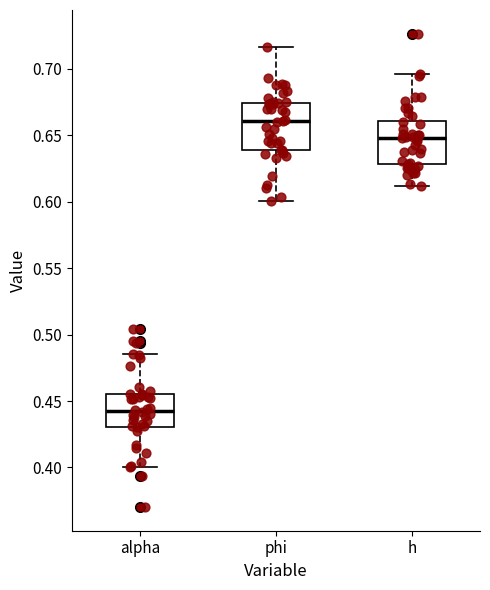

Where does the median line of the box for h sit on the y-axis? The values are not printed on the chart, so give them approximately, as read against the axis.

0.650